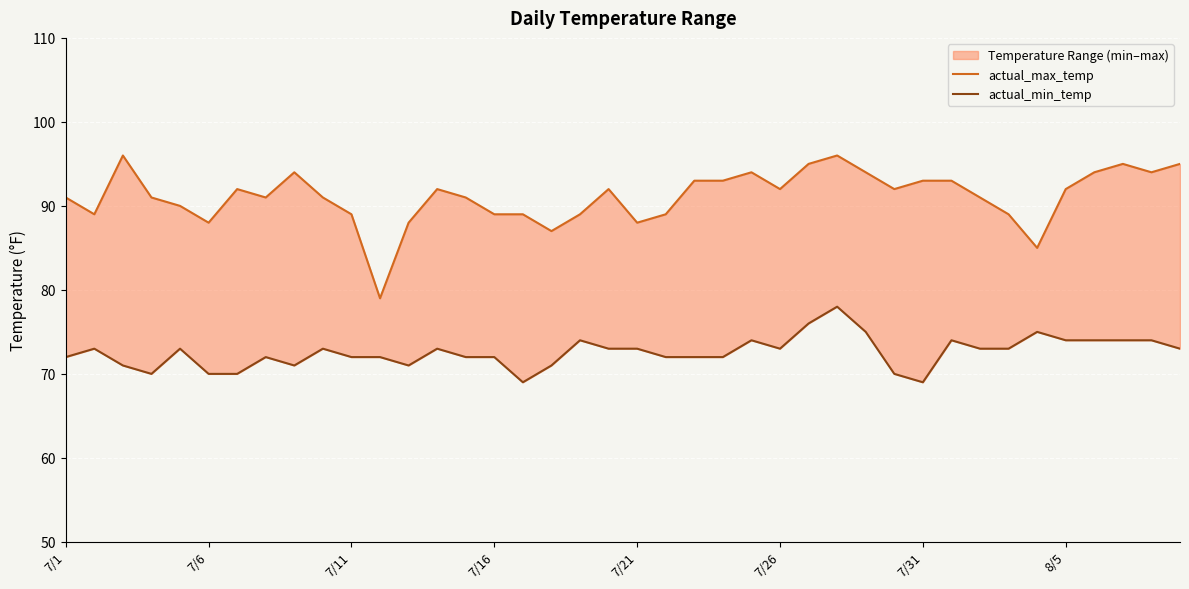

In actual_min_temp_line, how many points are lower than both neighbors (excluding endpoints)?

6